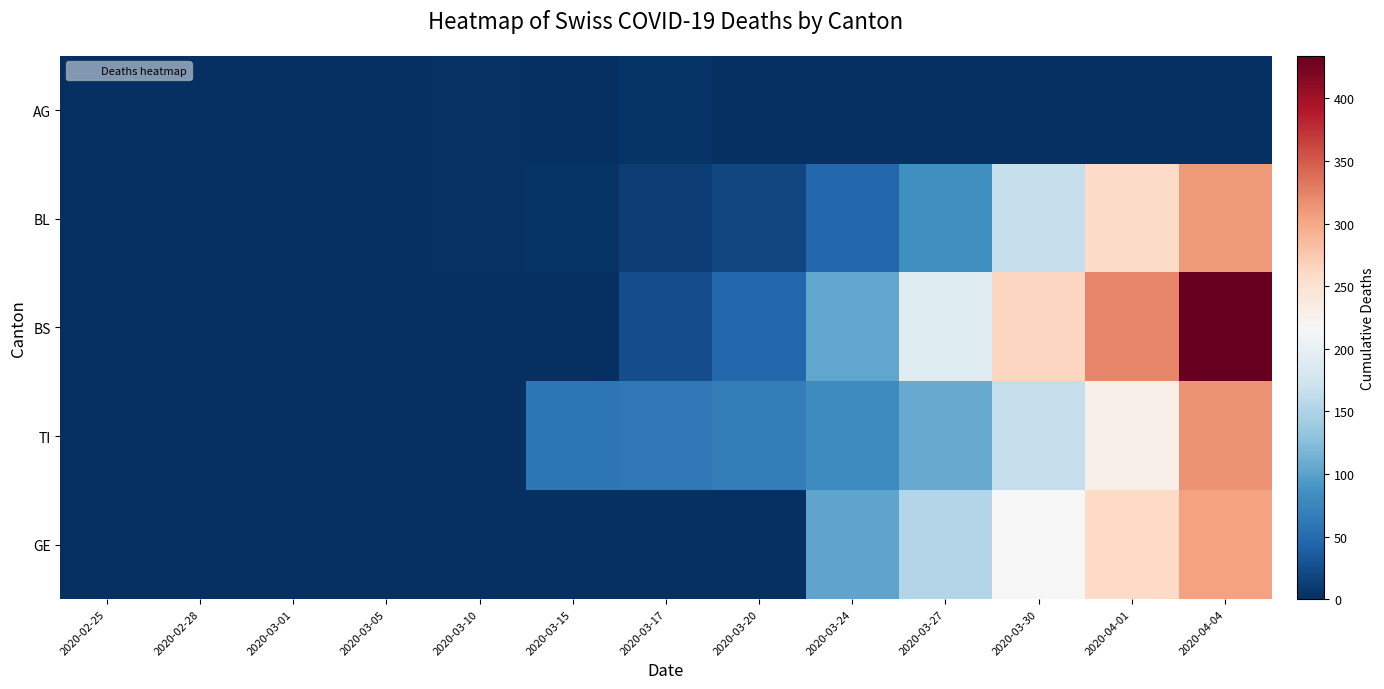

Which series has the largest total across all categories?

BS